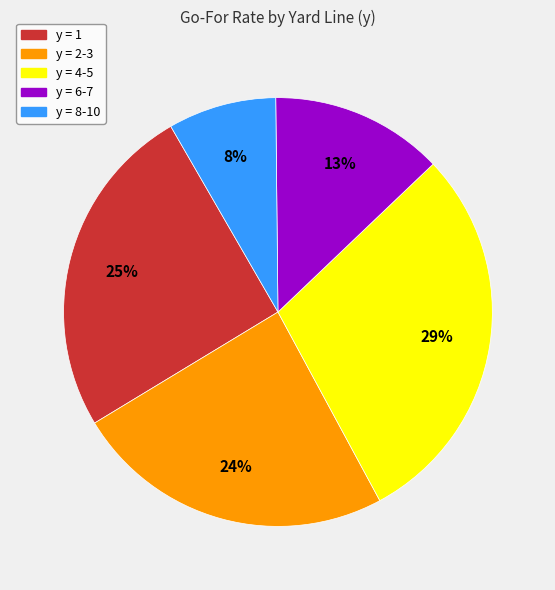

To the nearest percent, what is the average slice percentage?

20%